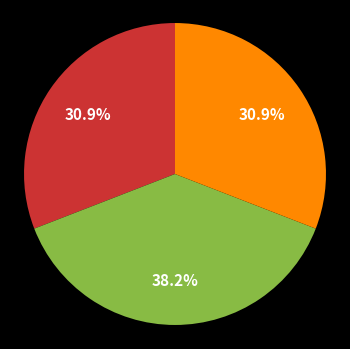

Does any single category account for the majority?

No